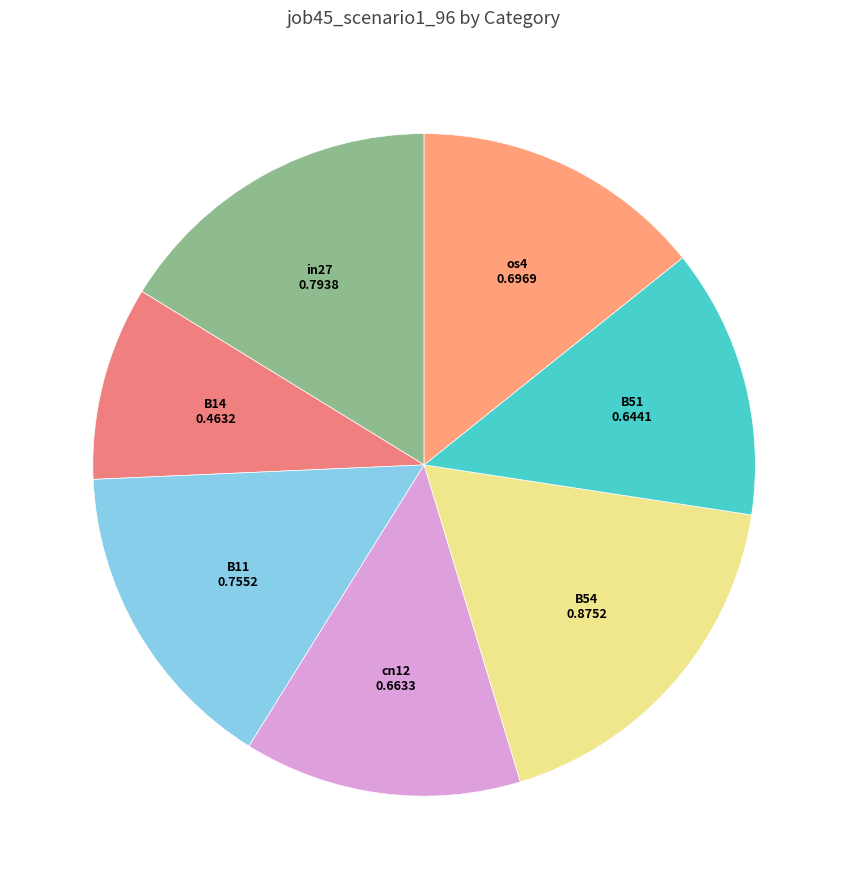

Is the sum of B14 and B51 greater than half?

No